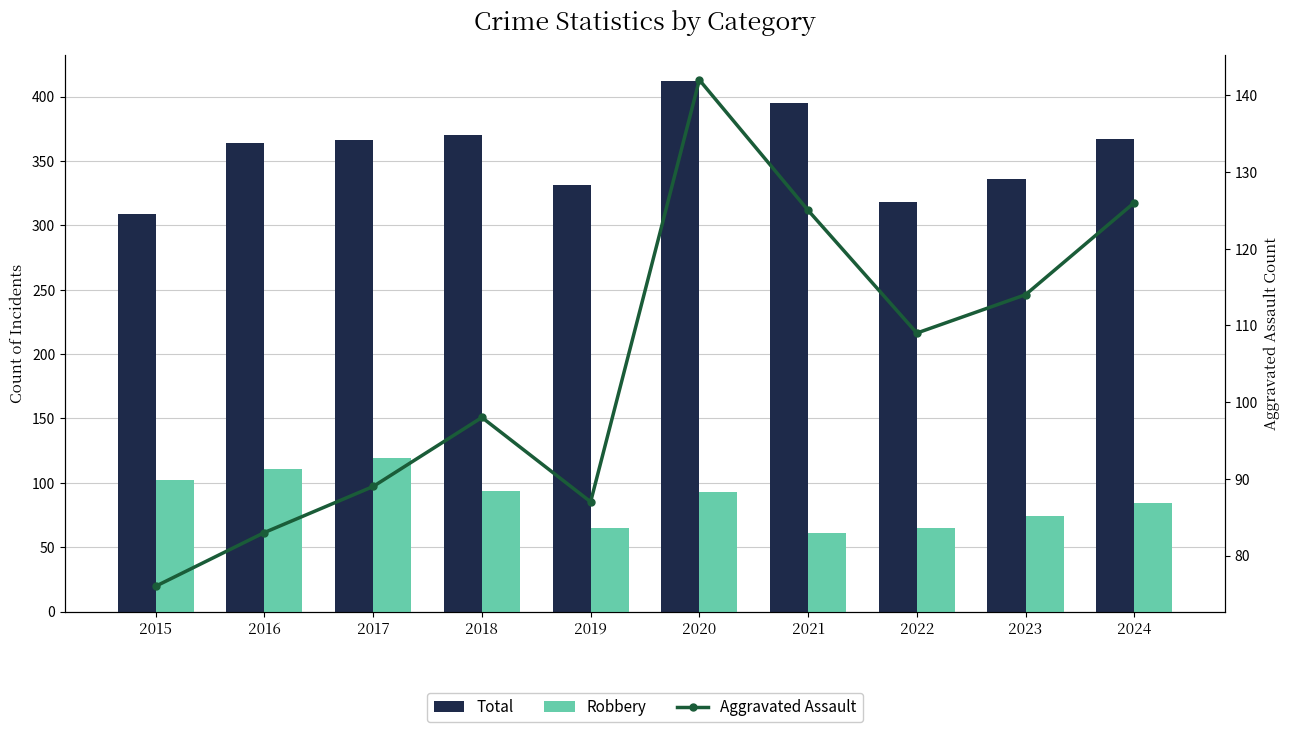

Which series has the largest range (max minus min)?

Total